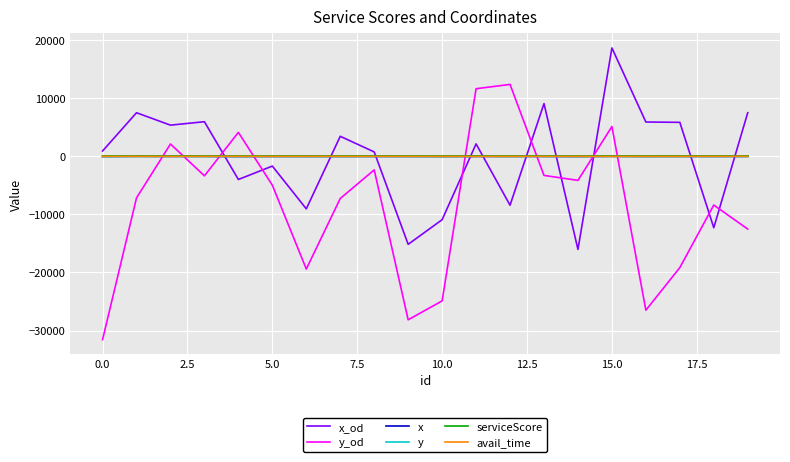

Which series has the largest range (max minus min)?

y_od